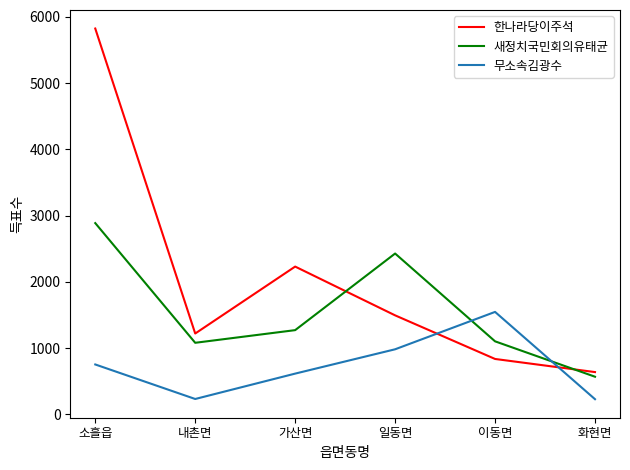

What value does the 한나라당이주석 series have at 소흘읍?

5822